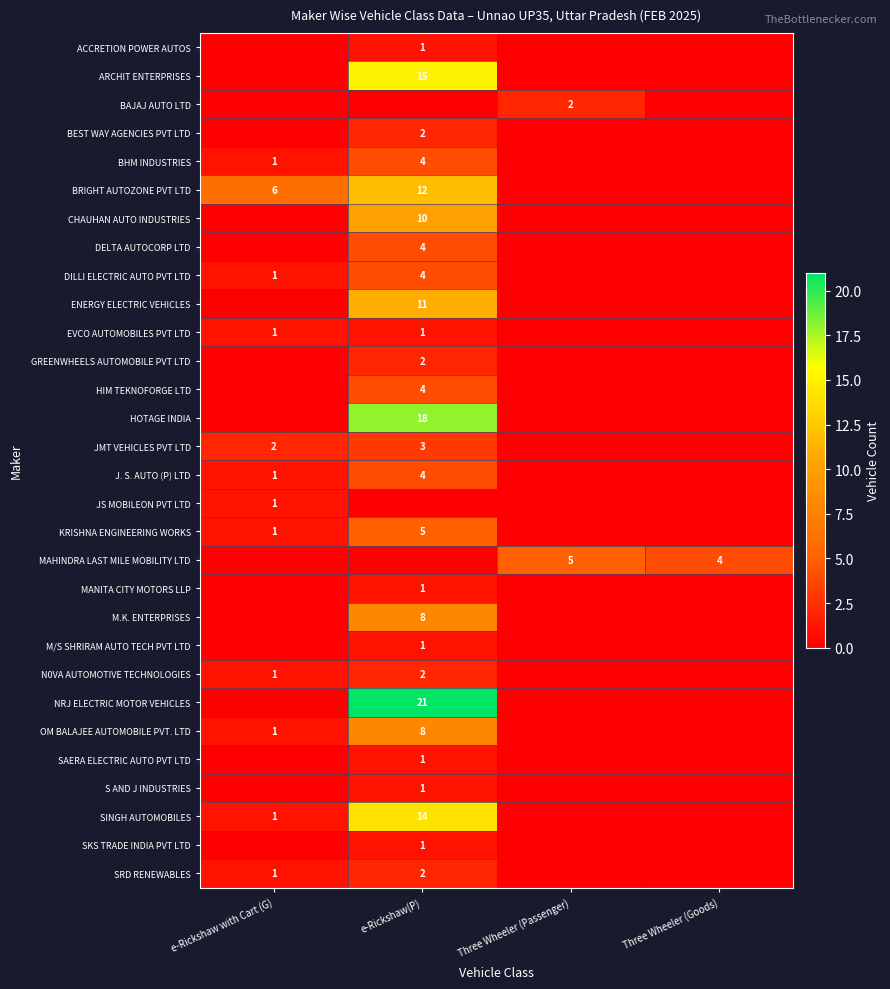

The value of SRD RENEWABLES at e-Rickshaw with Cart (G) is 1. True or false?

True